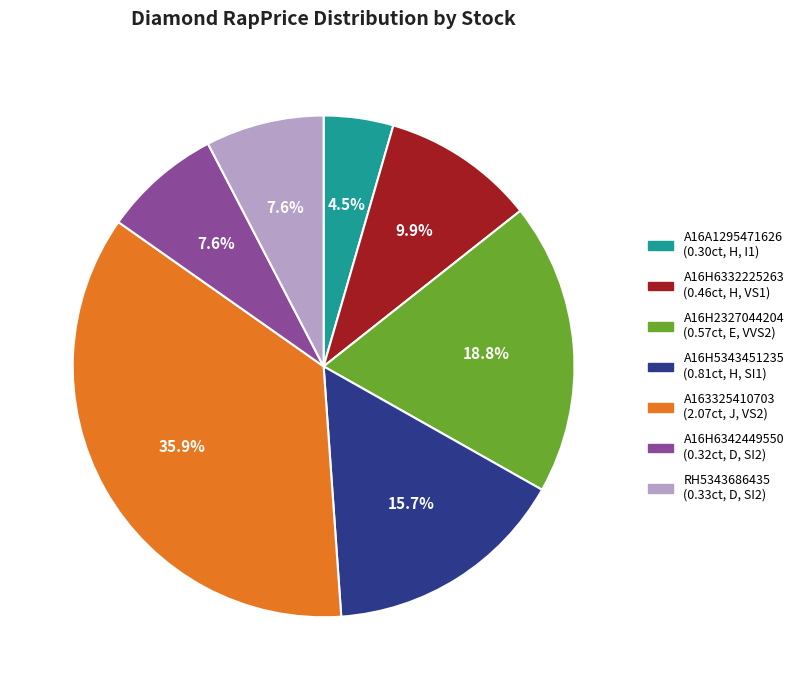

How much of the chart is everything except A16H6332225263?

90.1%